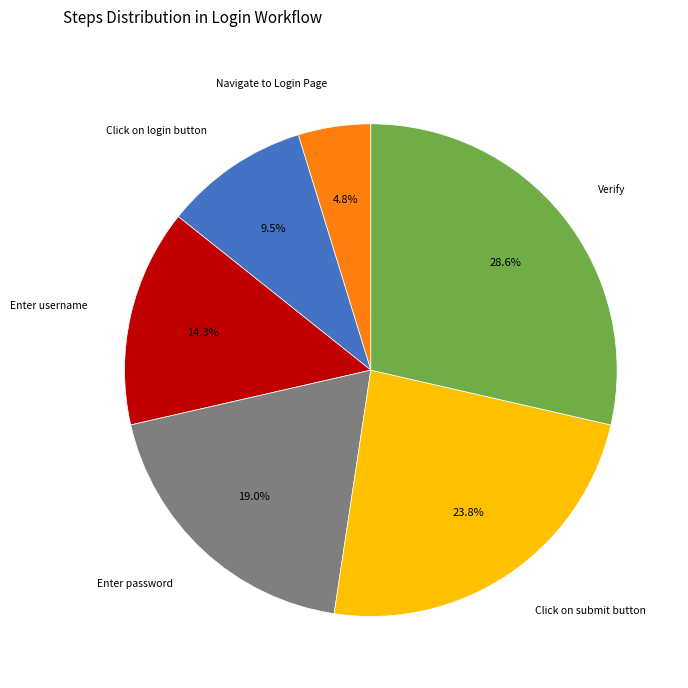

Between Verify and Click on login button, which is larger?

Verify